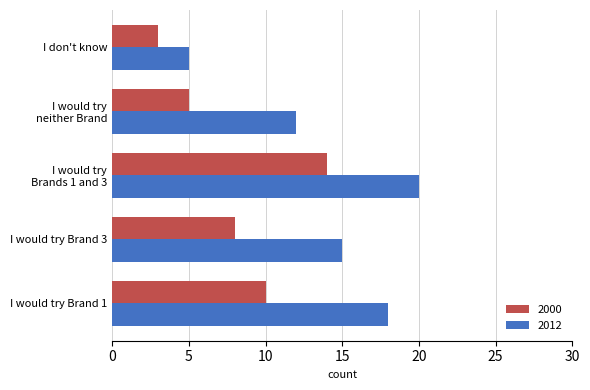

The value of 2000 at I don't know is 4. True or false?

False